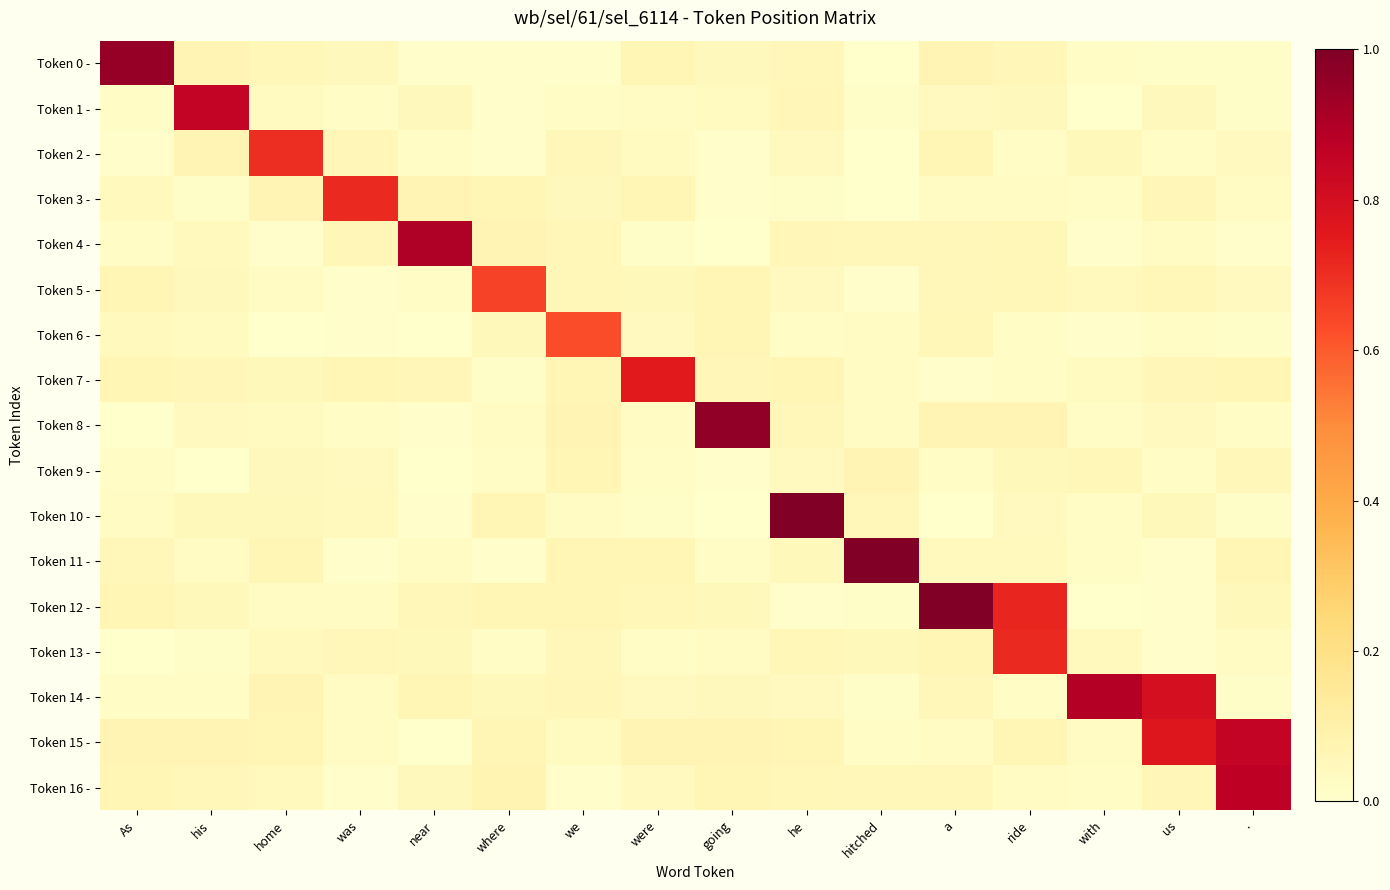

Which series has the largest total across all categories?

Token 15 -